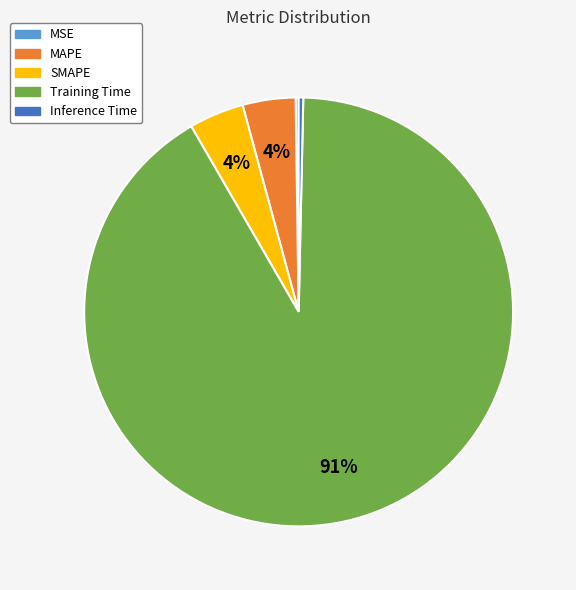

What is the largest slice in the pie chart?

Training Time